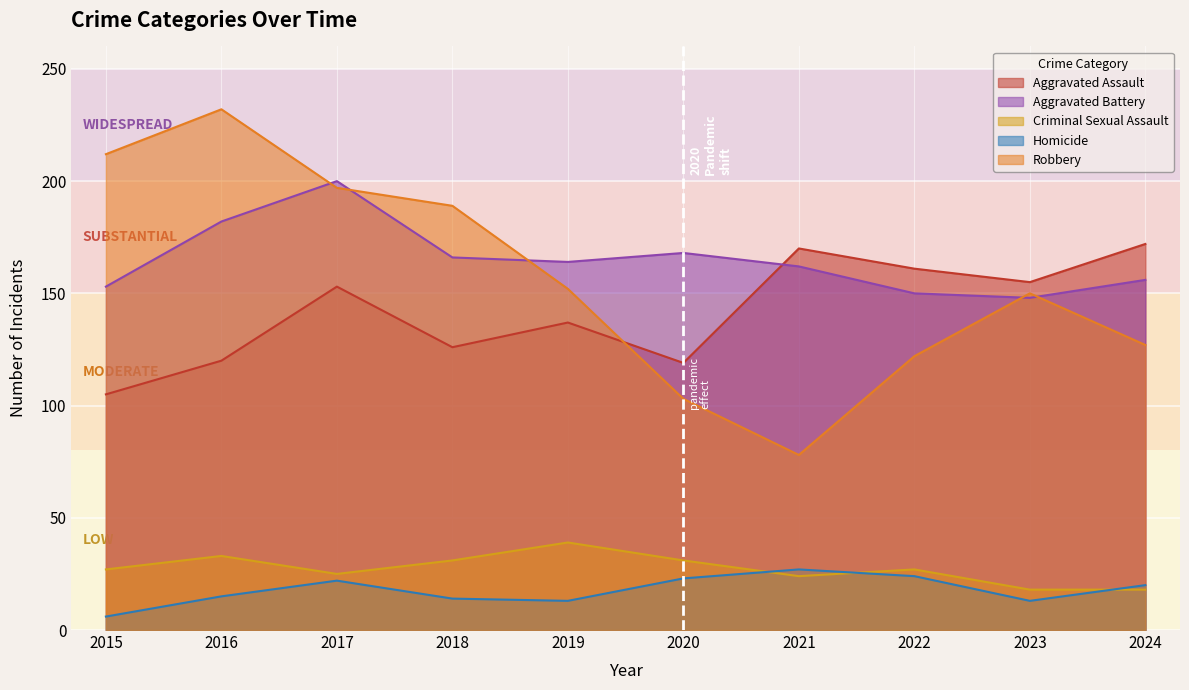

At which label does Aggravated Battery reach its minimum?

2023